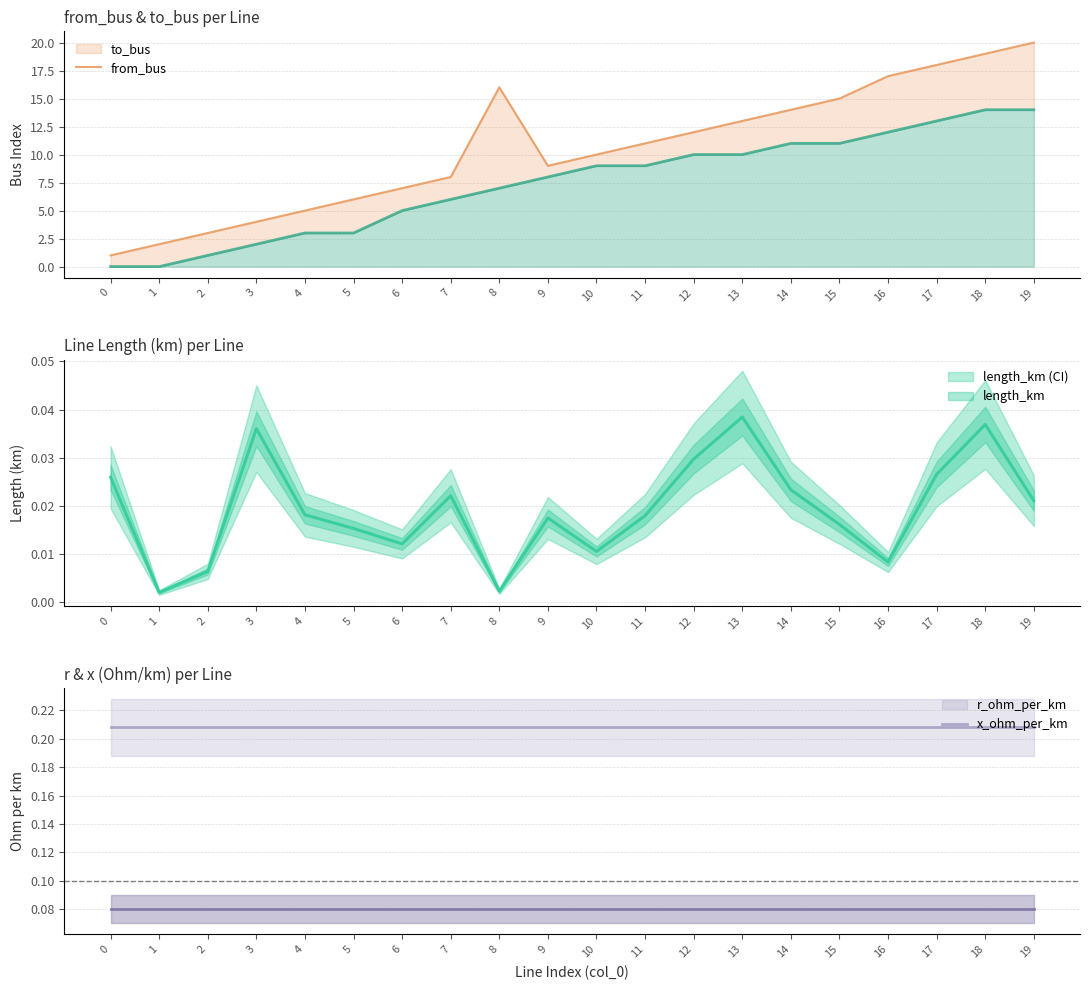

Which has a higher value, 15 or 17?

17